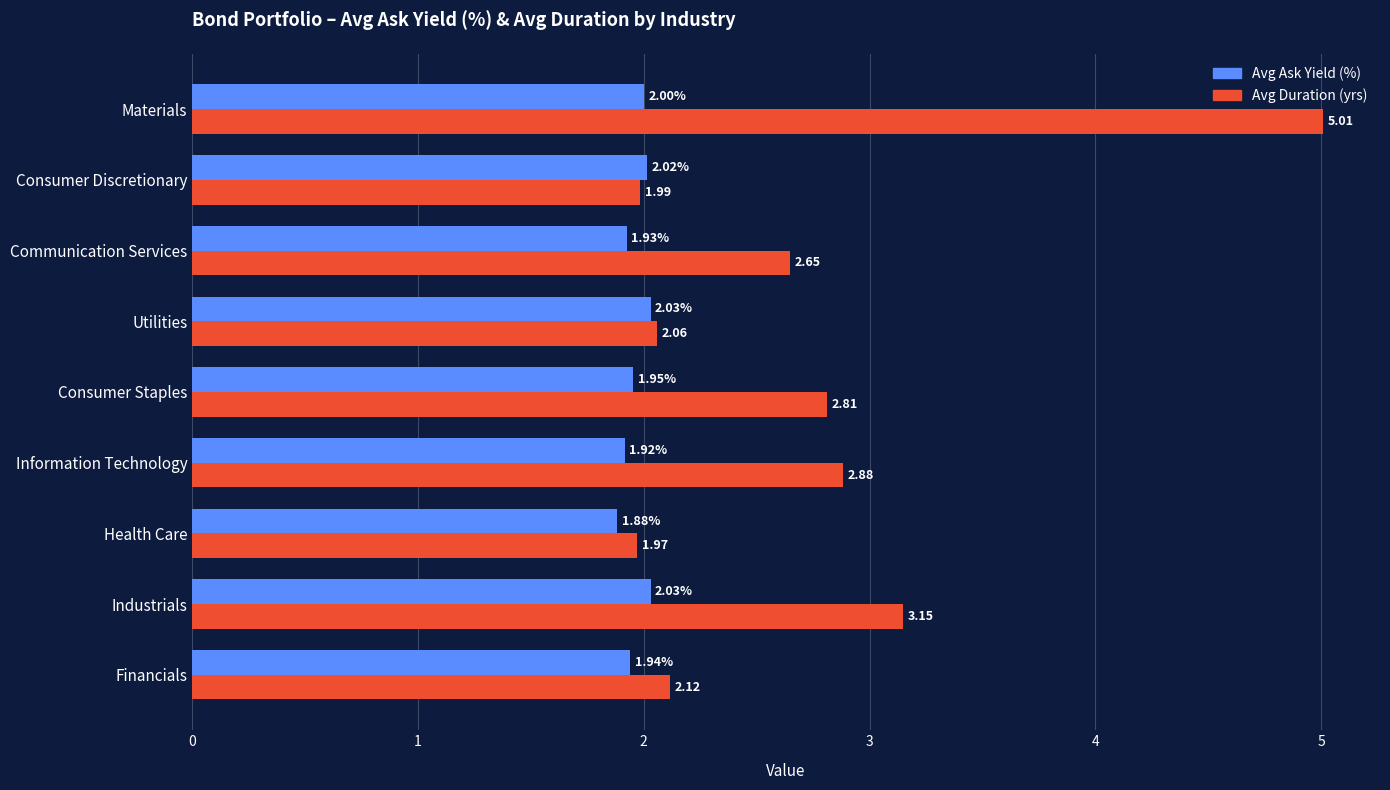

At how many categories does at least one series exceed 4?

1